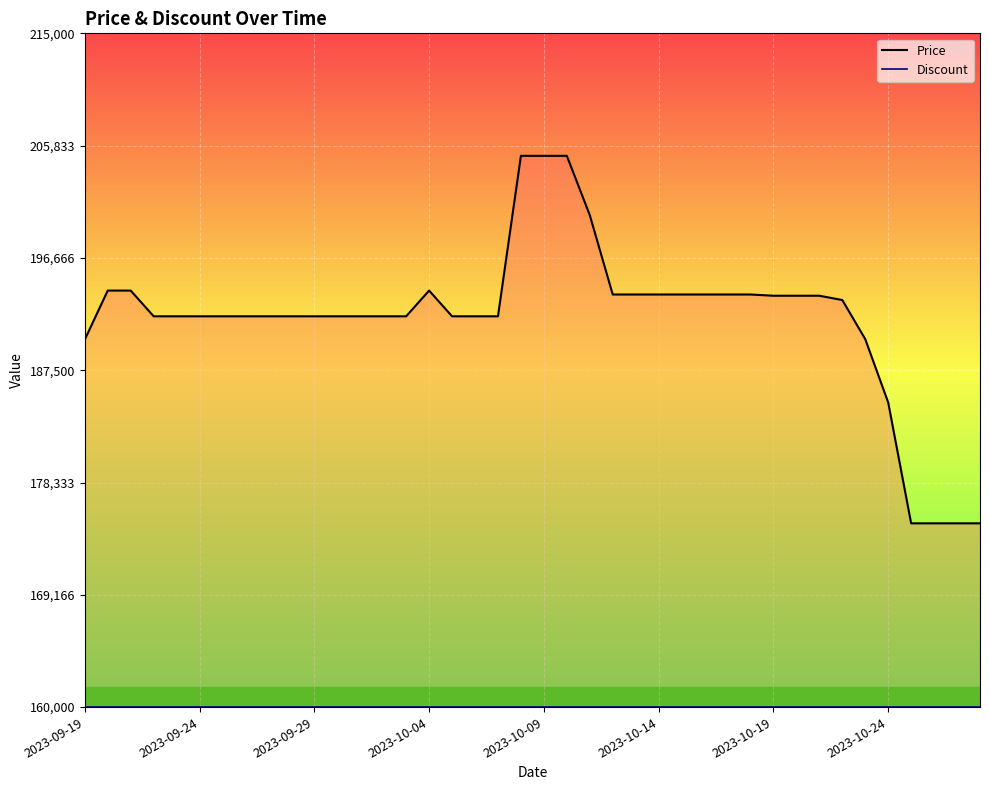

What is the sum of the Discount line values at 32 and 8?

320000